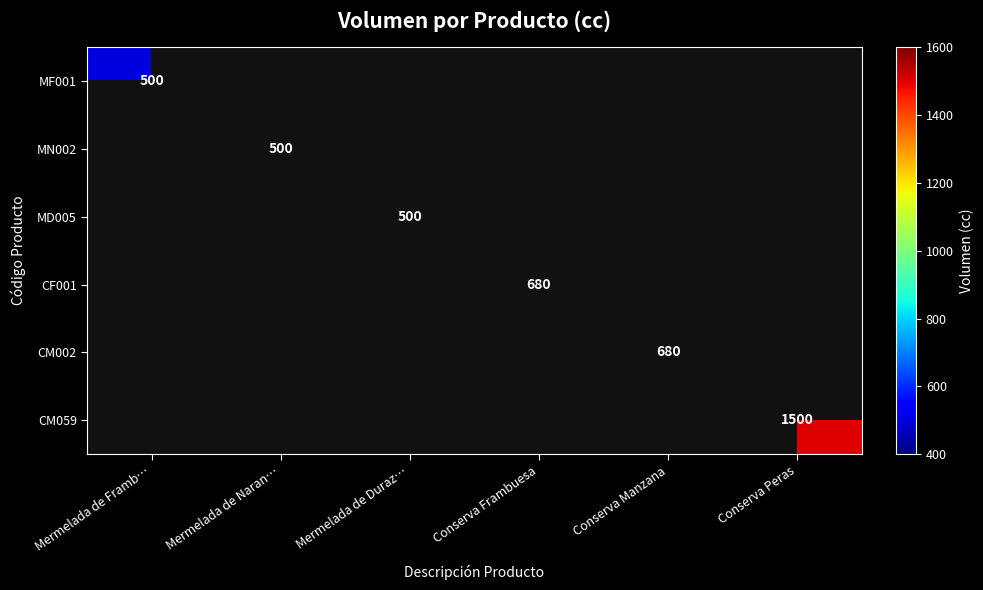

How many data points does each series have?

6